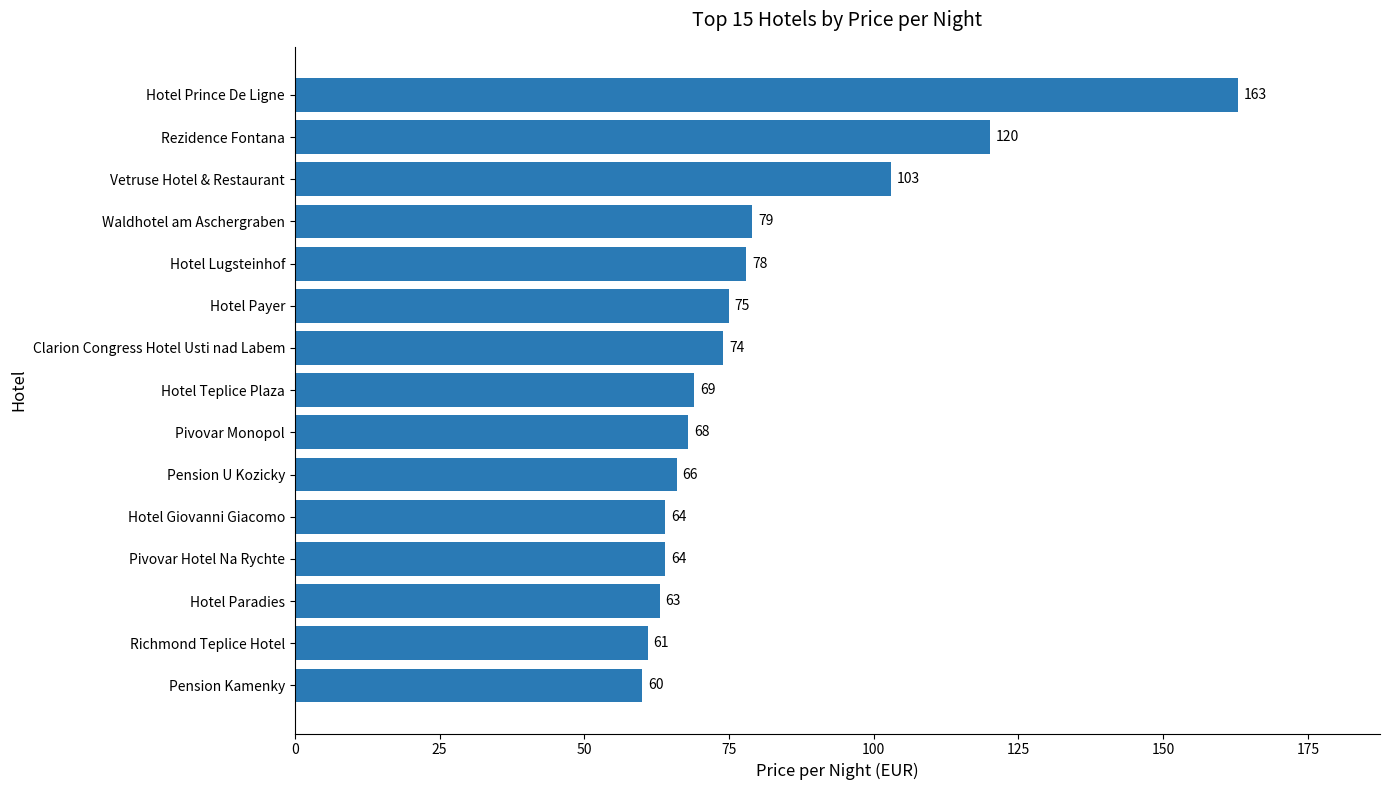

What is the average value?

80